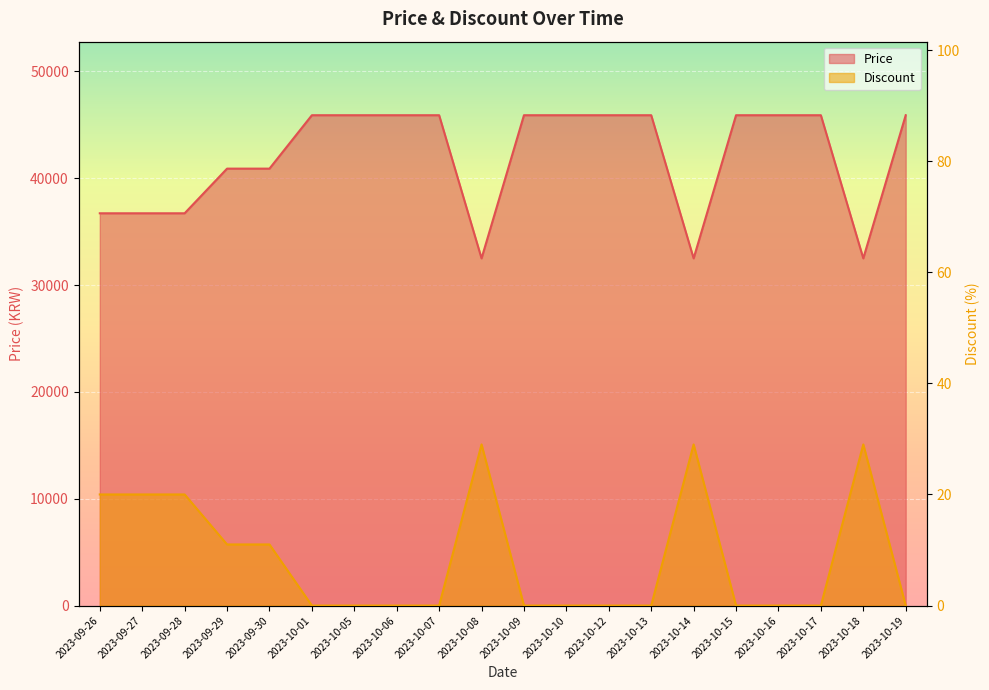

What is the difference between the Price values at 2023-10-18 and 2023-10-15?

13400